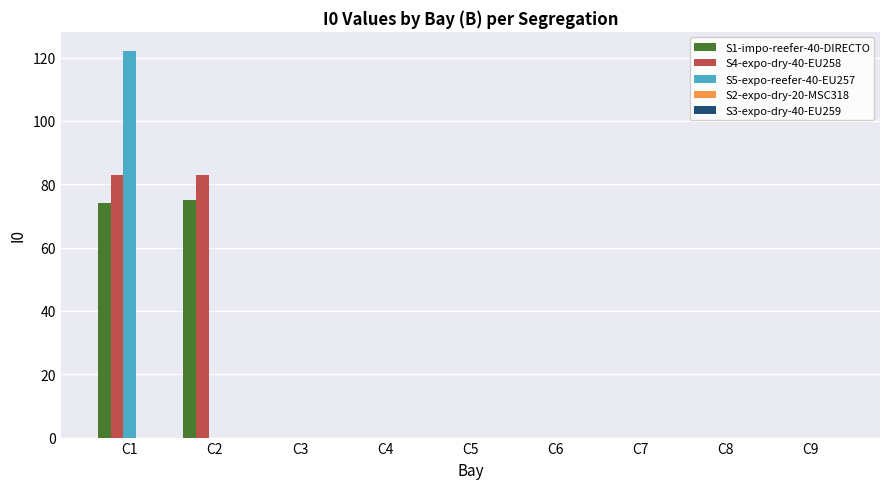

Which label corresponds to the largest value in the chart?

C1